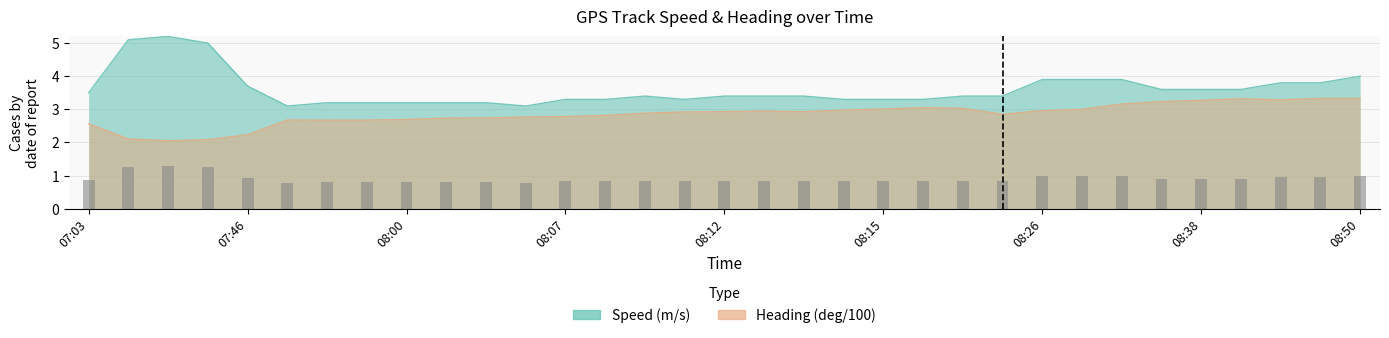

Between 08:00 and 08:01, which series saw the biggest shift?

Heading (deg/100)